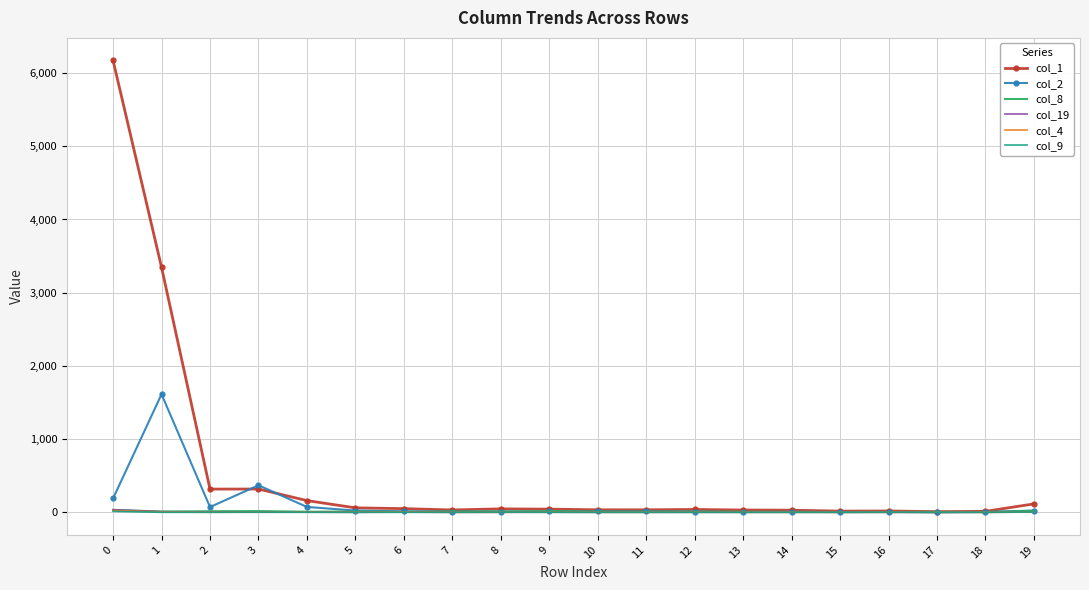

Which series has the widest spread of values?

col_1